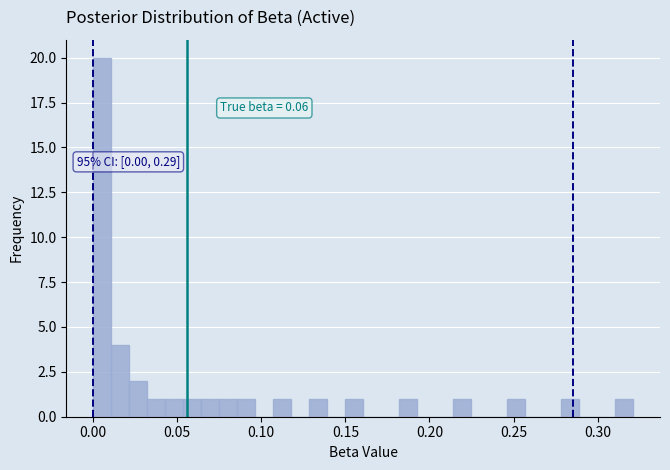

Around what value on the x-axis is the tallest bar? Give the approximate position of its centre, as read against the axis.

0.005